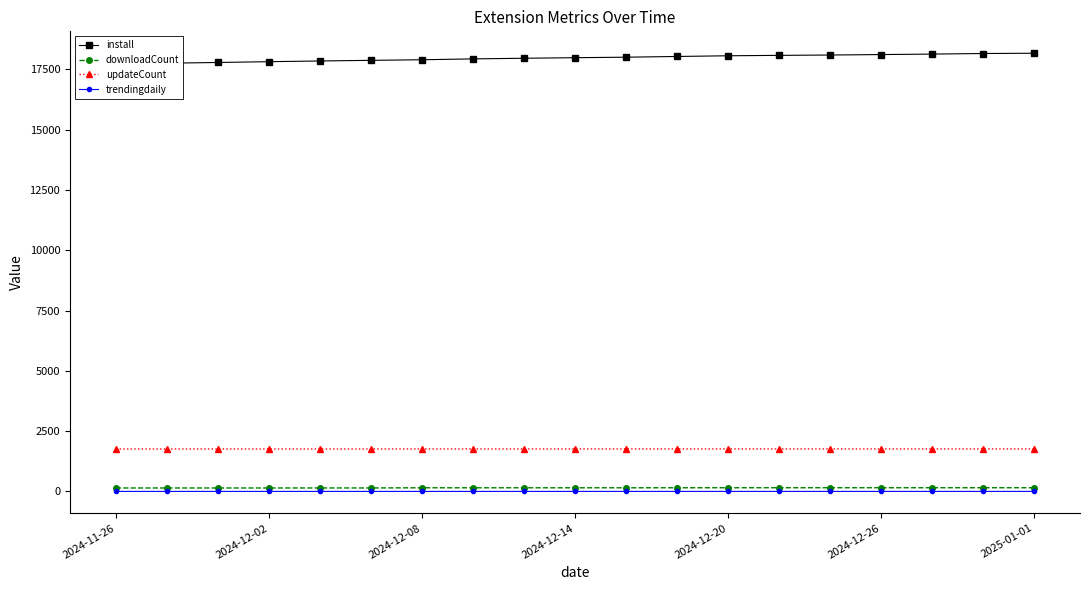

What is the value of the install point at the 14th from the left?

18079.0